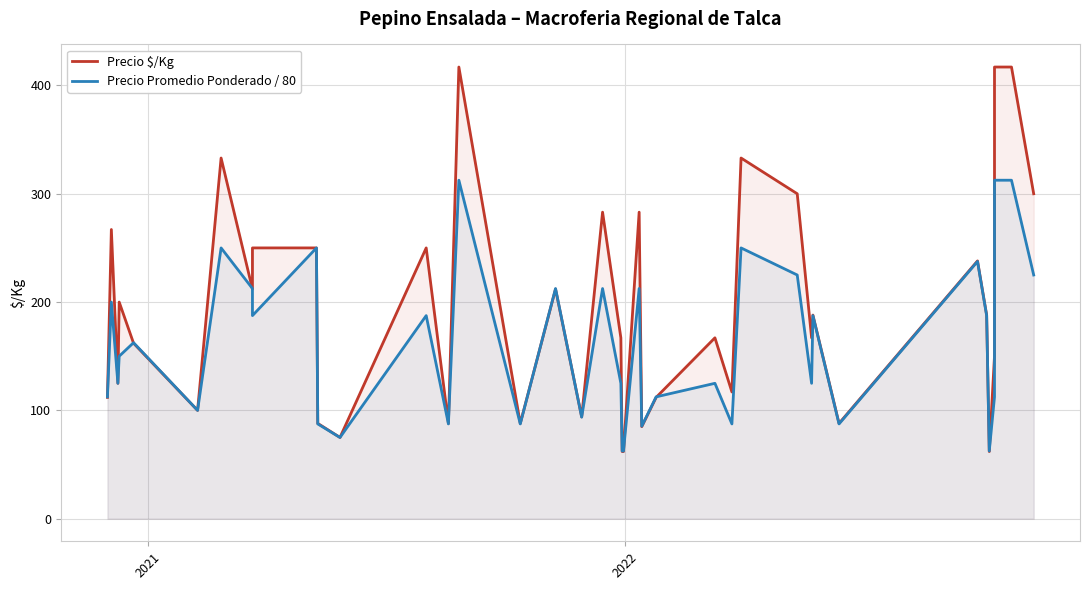

Where is the first local maximum for Precio Promedio Ponderado / 80?

2021